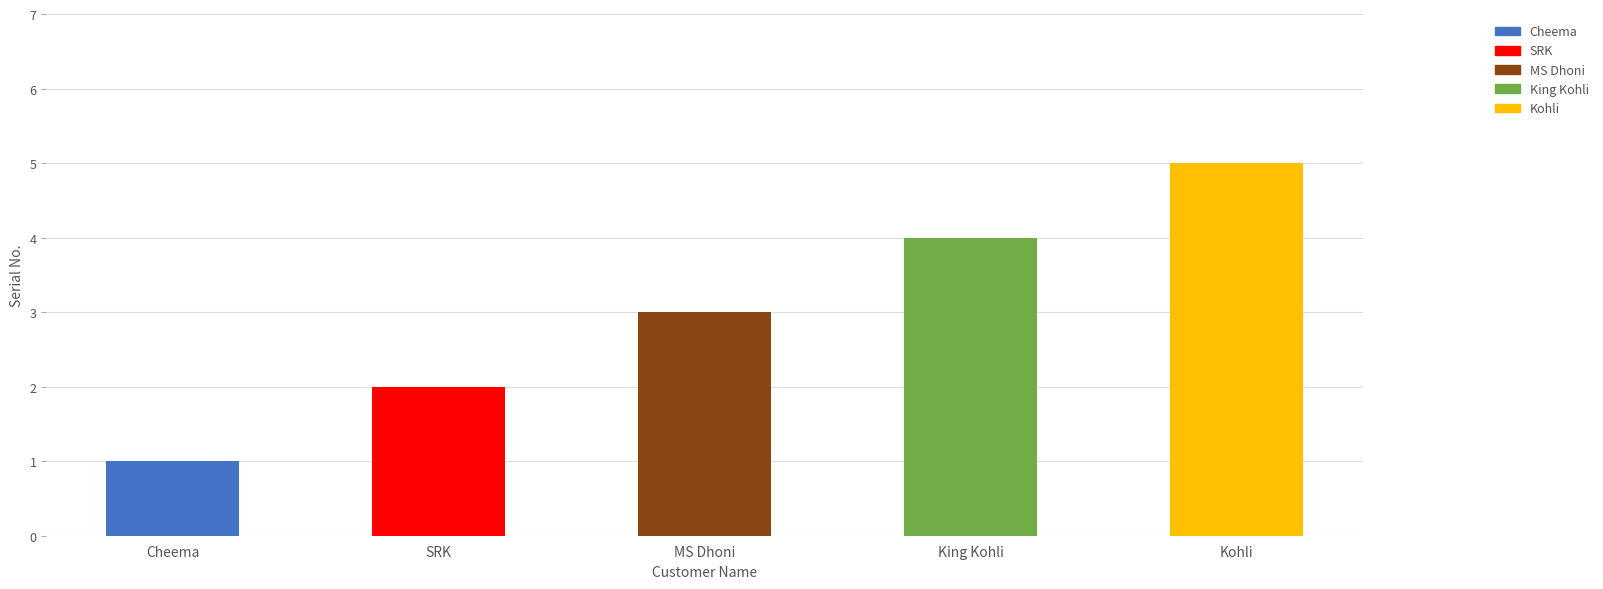

What is the sum of all values?

15